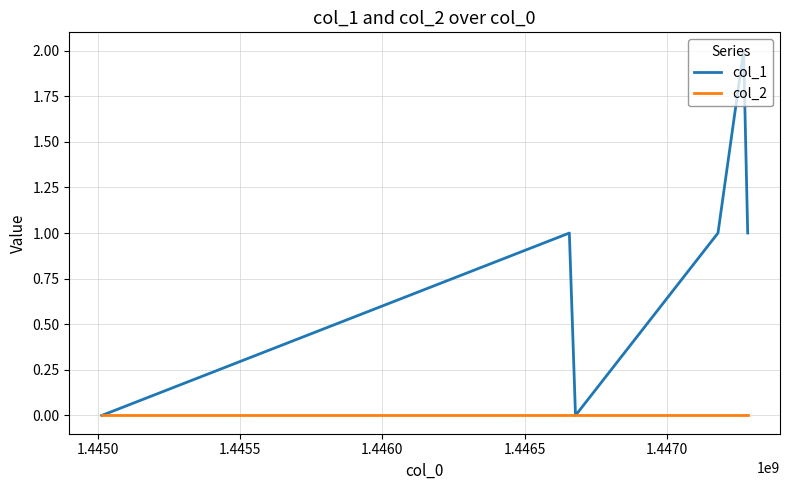

List the series in order of their overall mean, lowest first.

col_2, col_1